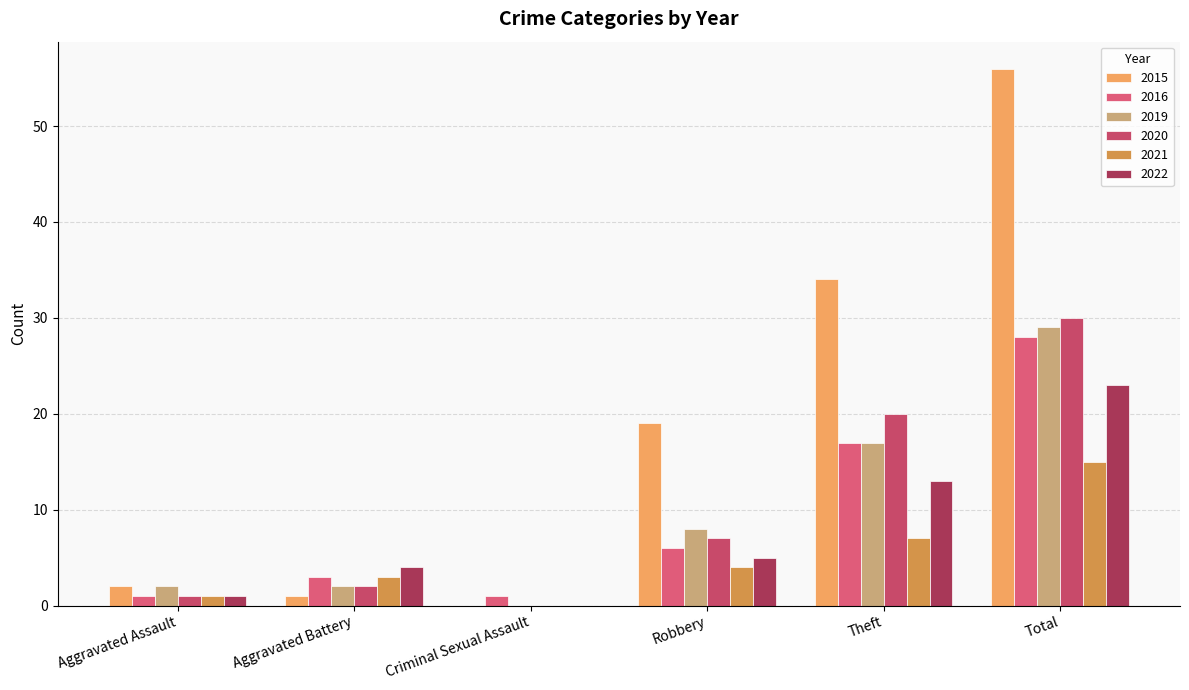

What are all the series names shown in the legend?

2015, 2016, 2019, 2020, 2021, 2022